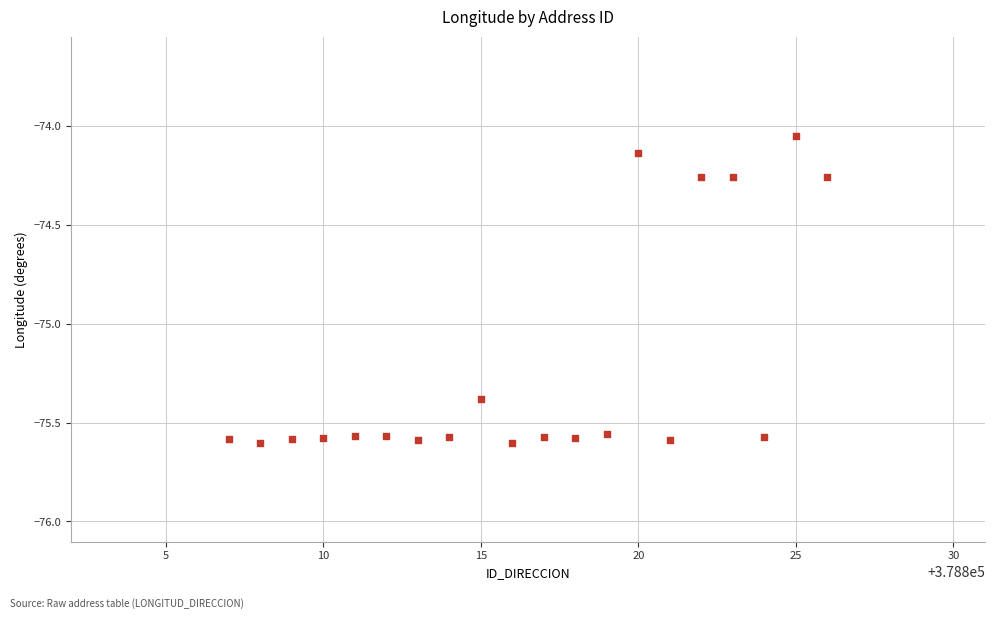

What is the range of X values (max minus min)?

19.0